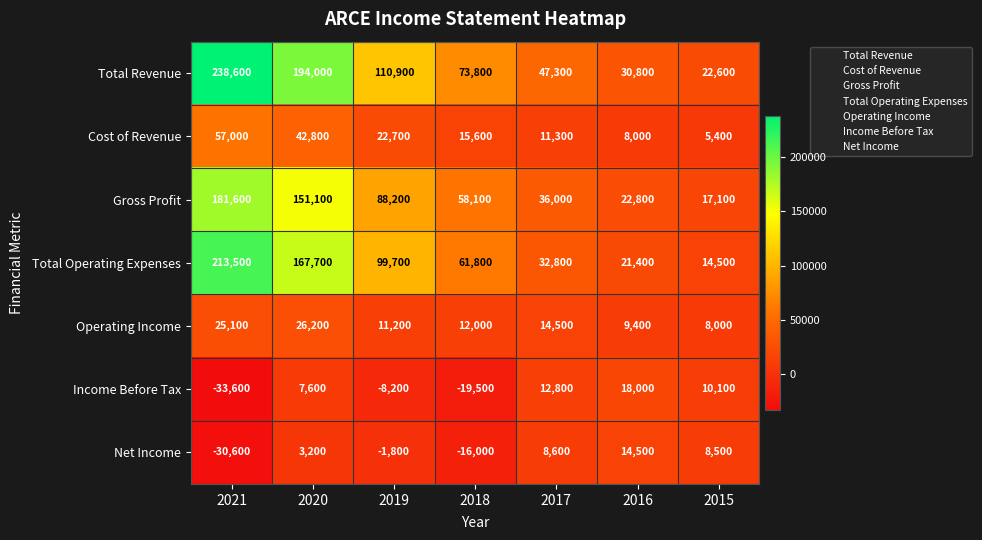

Which series has the widest spread of values?

Total Revenue